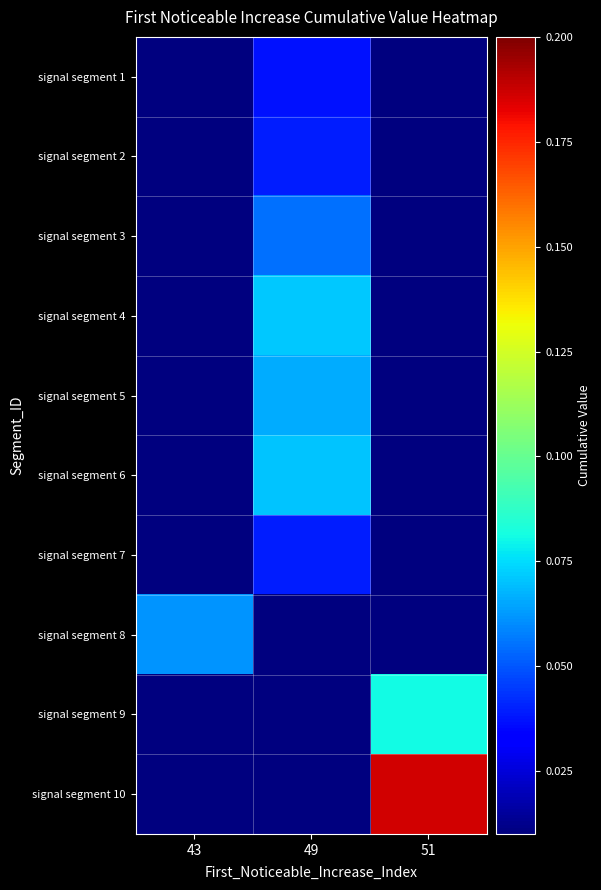

At which category is the sum across all series the highest?

49